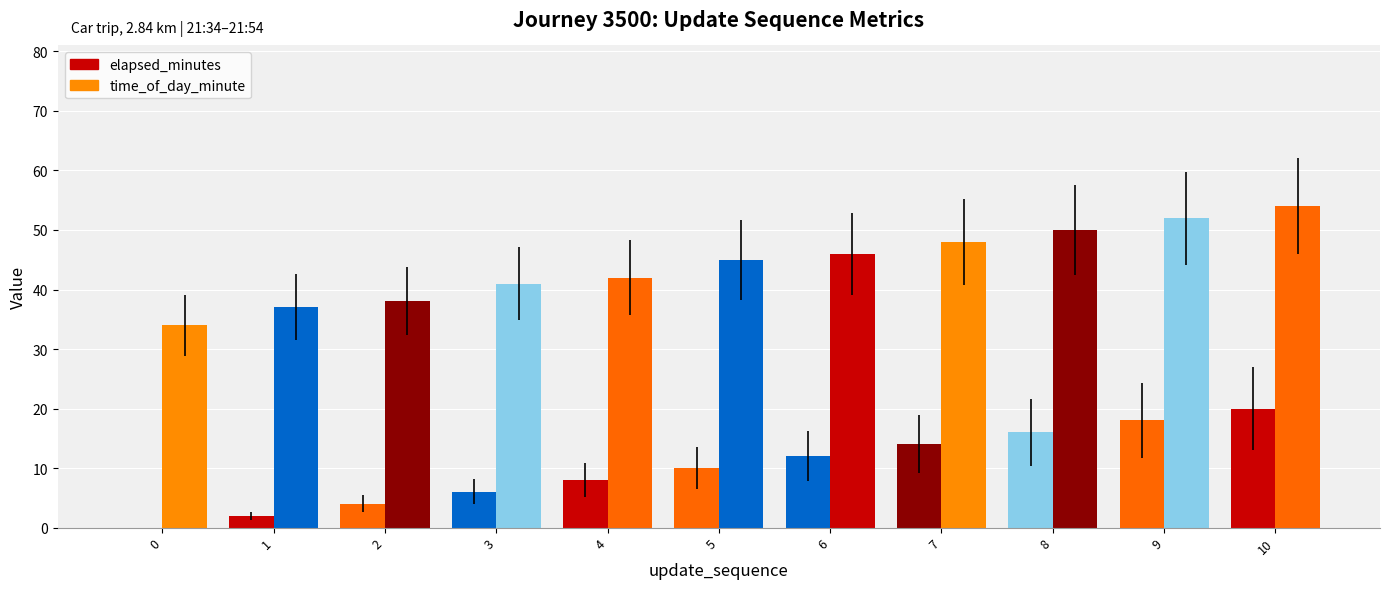

Count the number of categories in the chart.

11